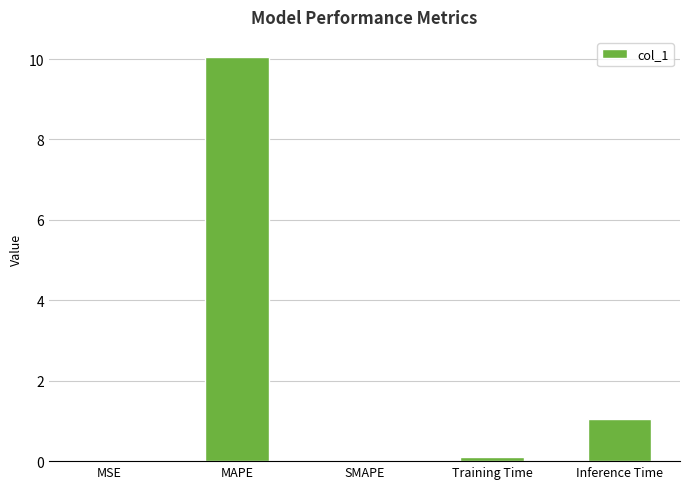

Is it true that the value at Inference Time is 1.6?

False